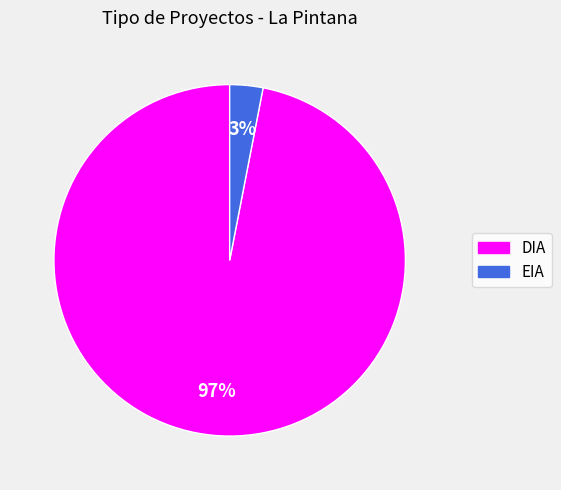

What is the largest slice in the pie chart?

DIA